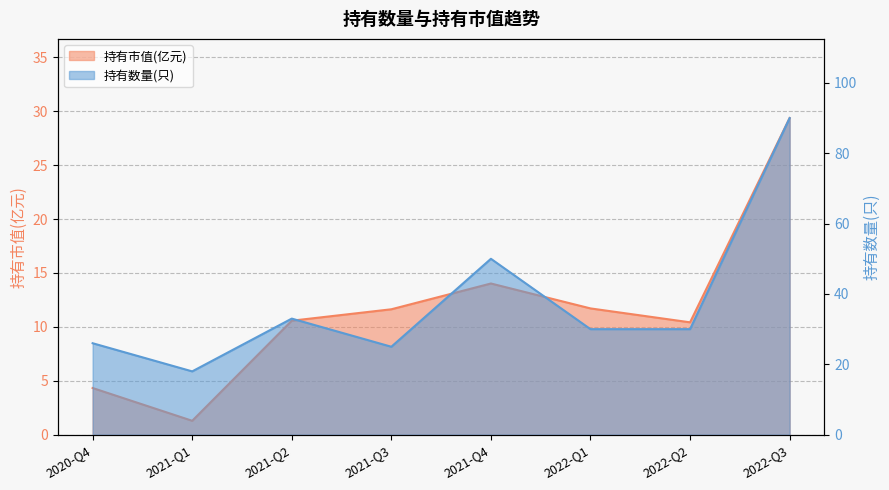

How many data points in 持有市值(亿元) are less than 11?

4